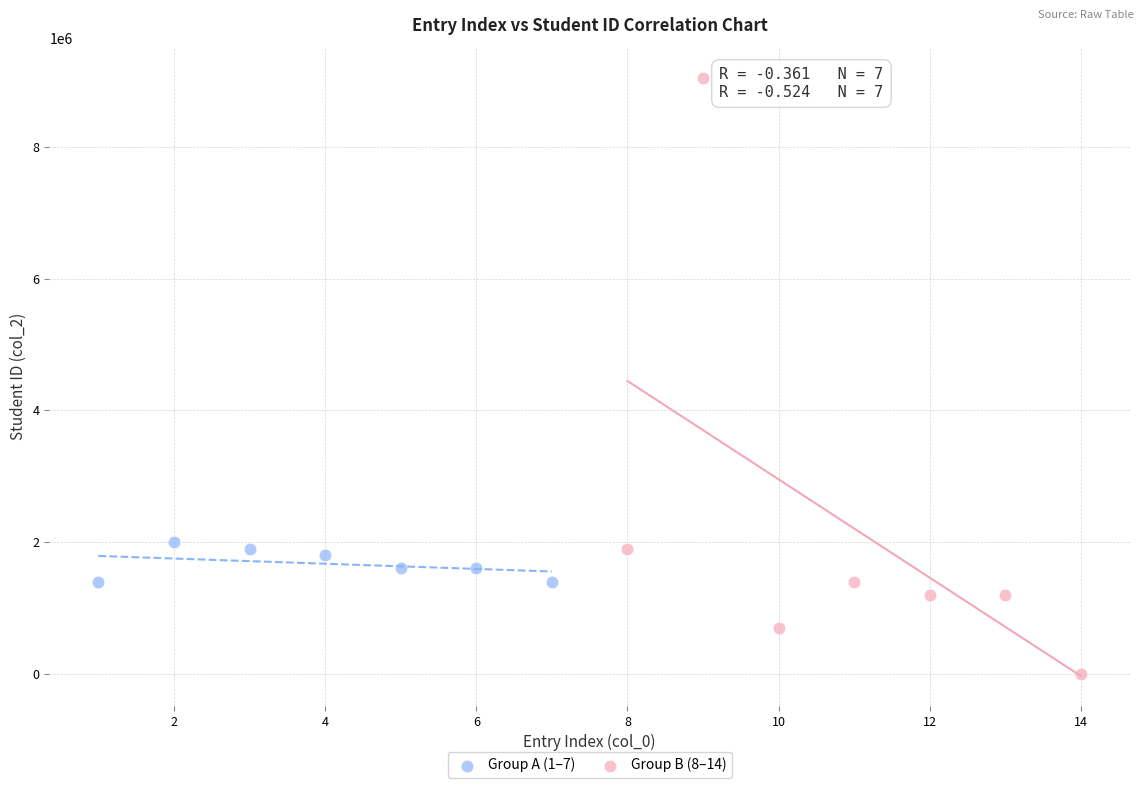

Which series has the largest Y range (max minus min)?

Group B (8–14)